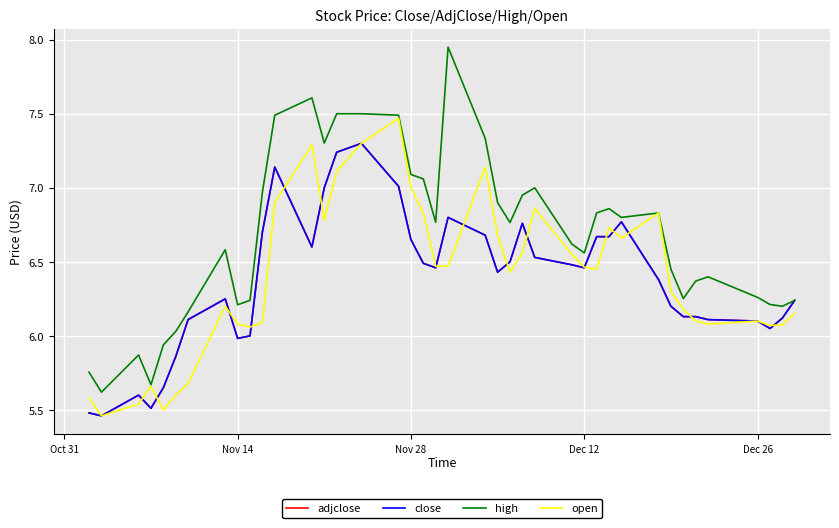

Which series has the widest spread of values?

high